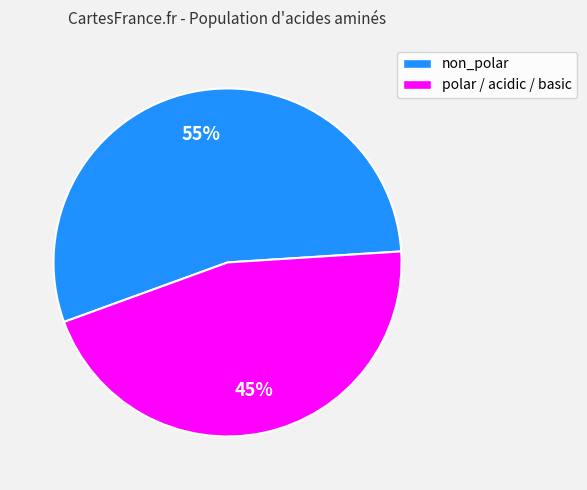

True or false: non_polar accounts for 41% of the total.

False